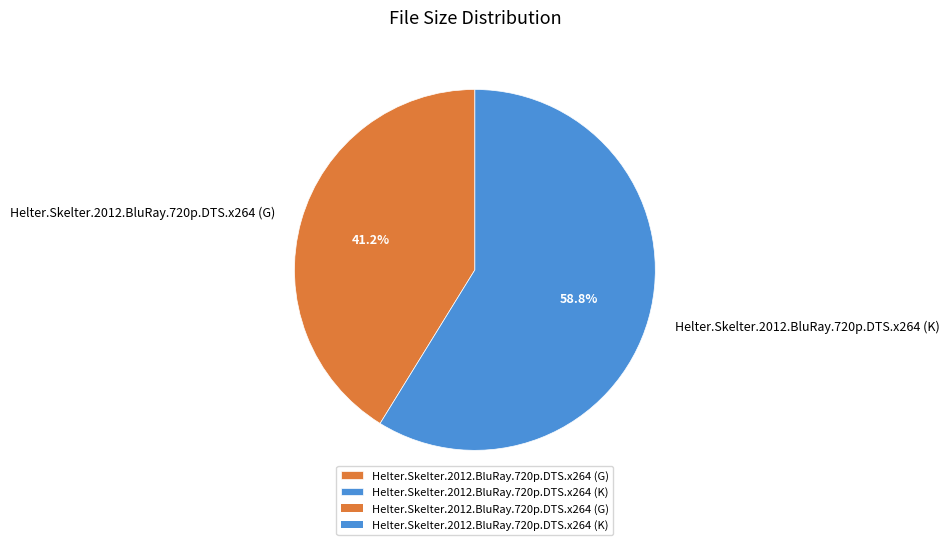

How many slices are in this pie chart?

2